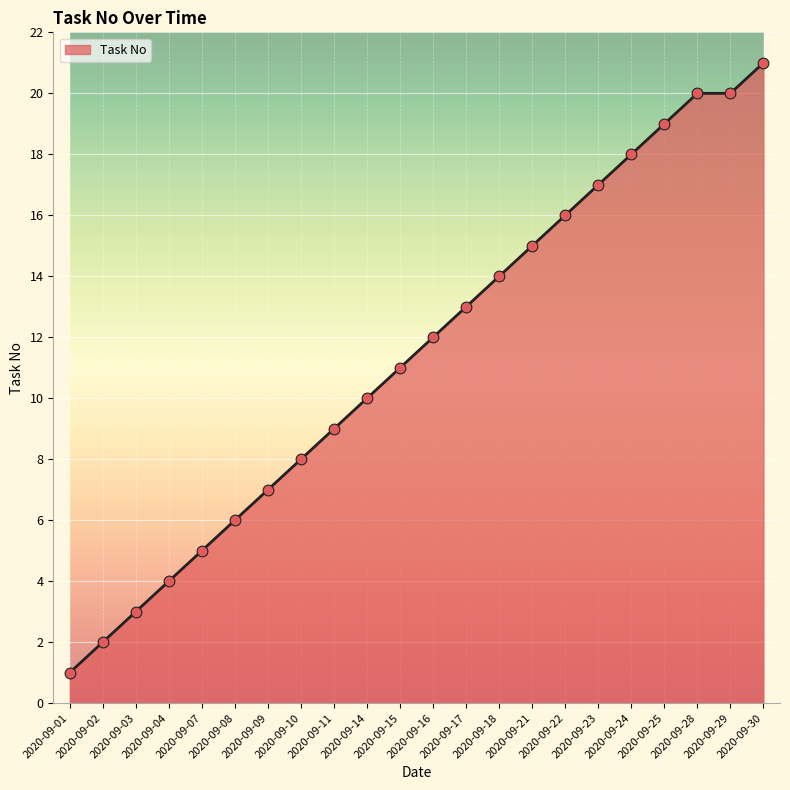

Between 2020-09-28 and 2020-09-07, which is larger?

2020-09-28